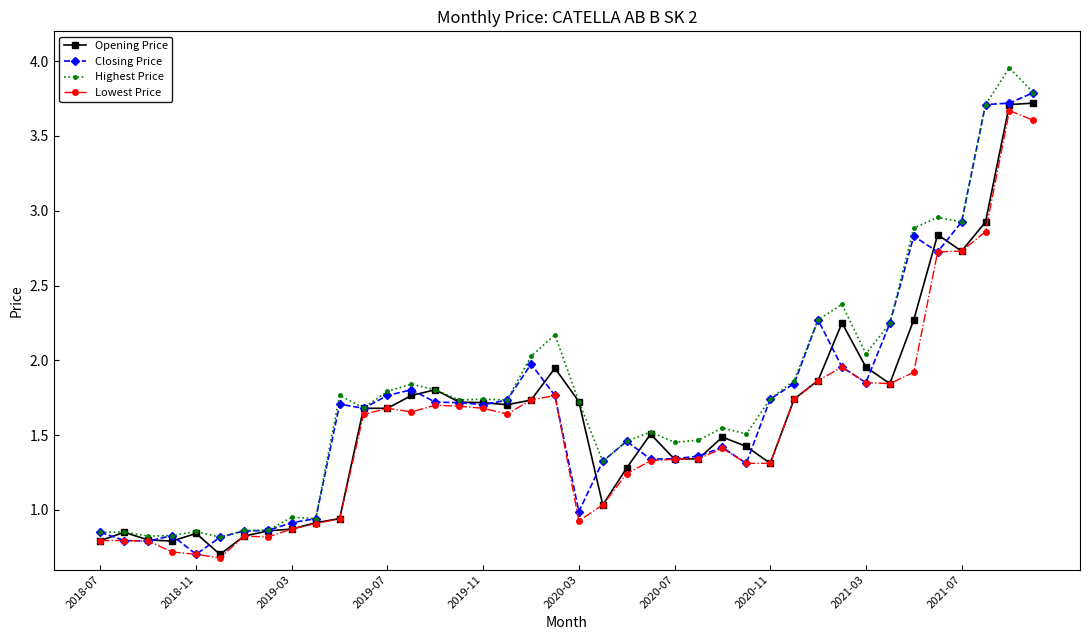

True or false: Opening Price has more than 0 interior local peaks.

True